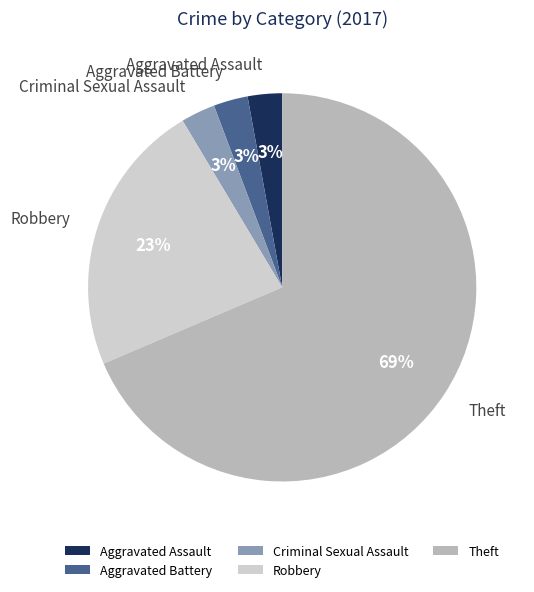

The Robbery slice represents 1% of the pie. True or false?

False